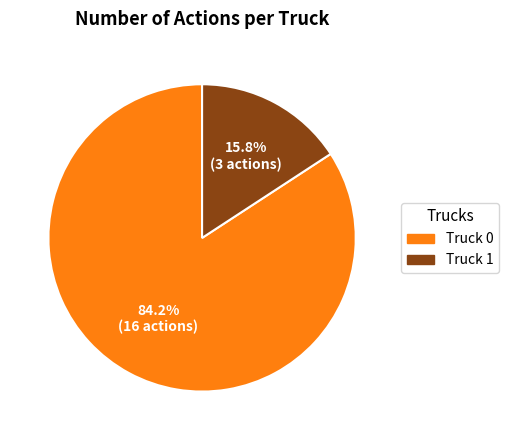

The Truck 1 slice represents 16% of the pie. True or false?

True